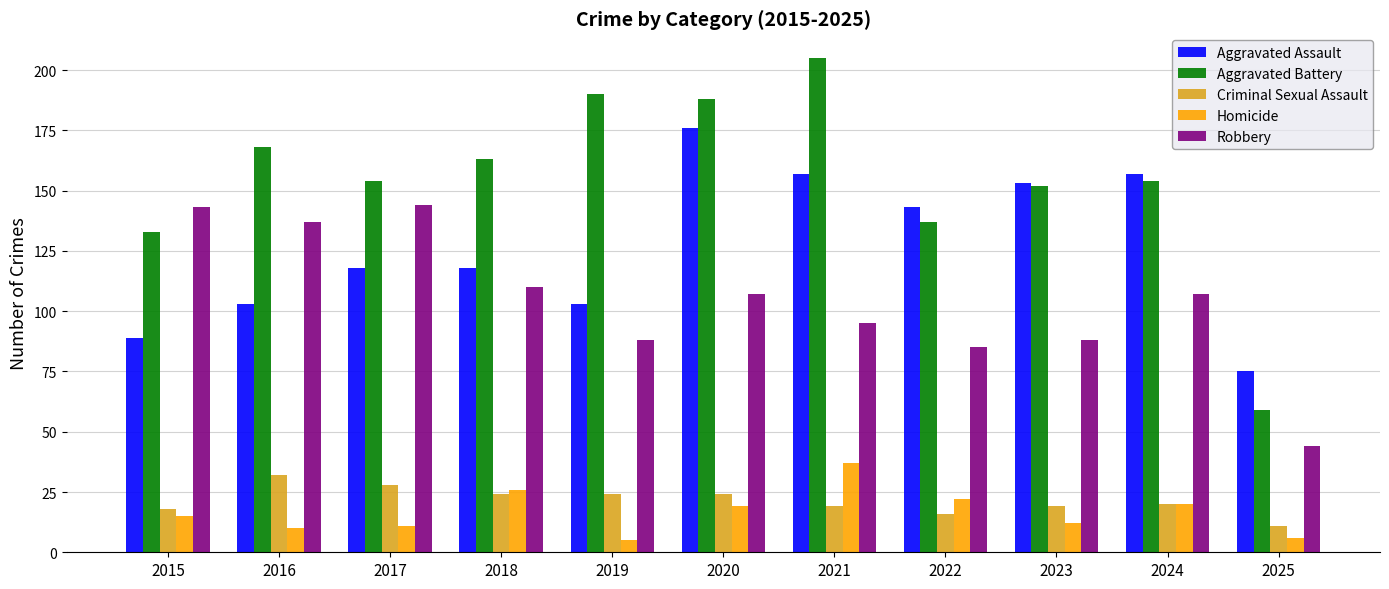

What value does the Criminal Sexual Assault series have at 2019, to the nearest 10?

20